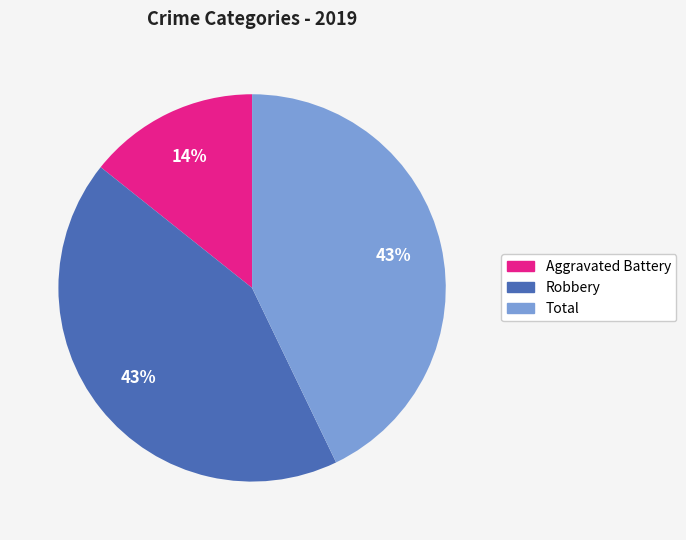

What percentage is the Robbery slice, to the nearest percent?

43%